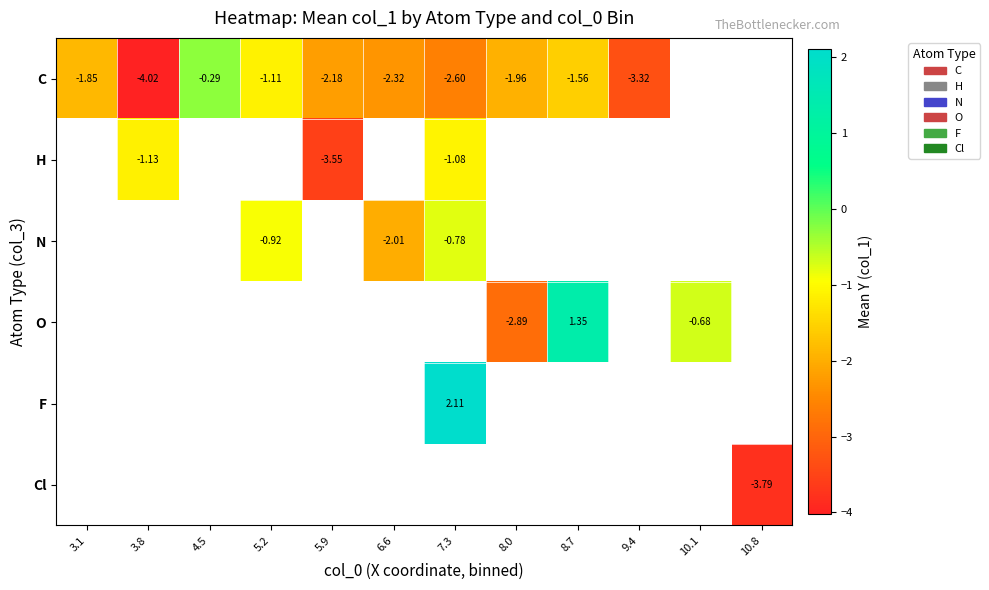

How many values in H are below zero?

3